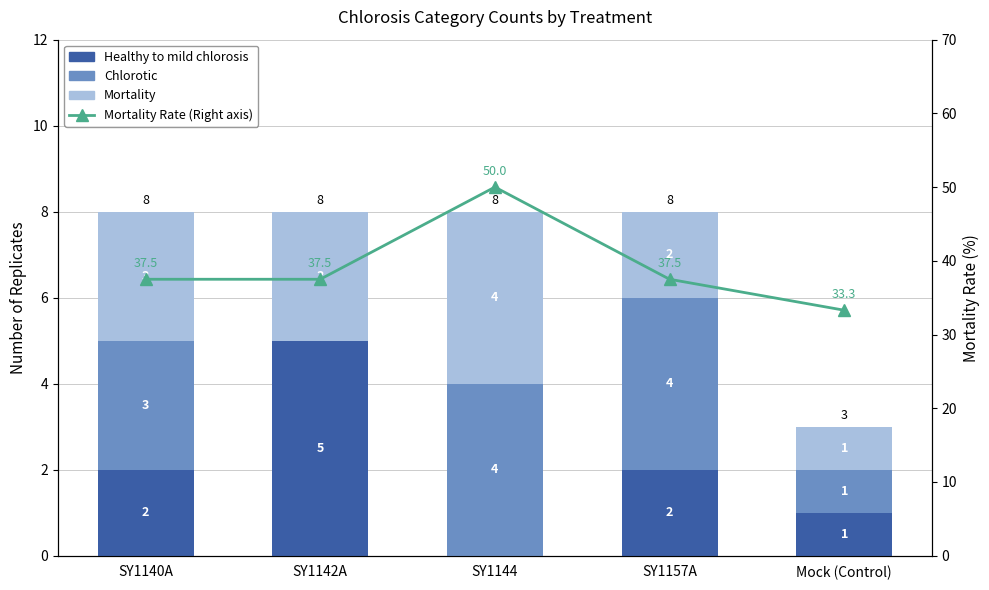

Which has a higher value, SY1142A or SY1140A?

SY1142A